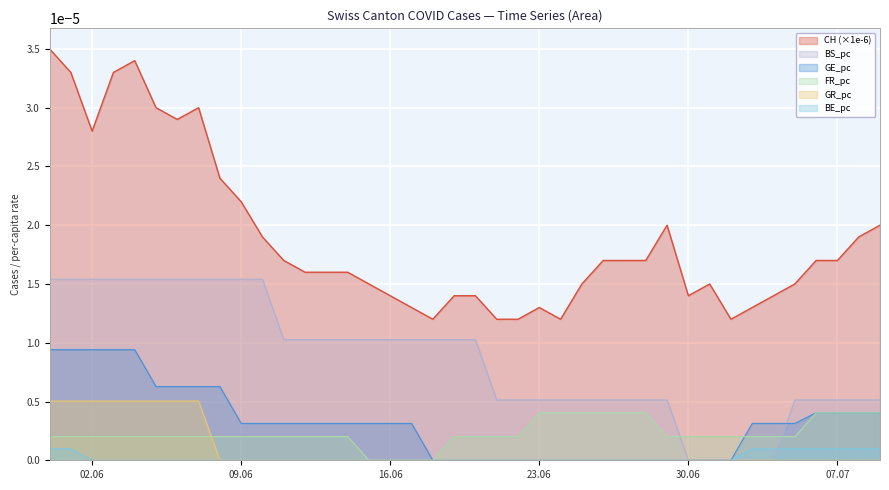

True or false: FR_pc and CH (×1e-6) cross at least once.

False